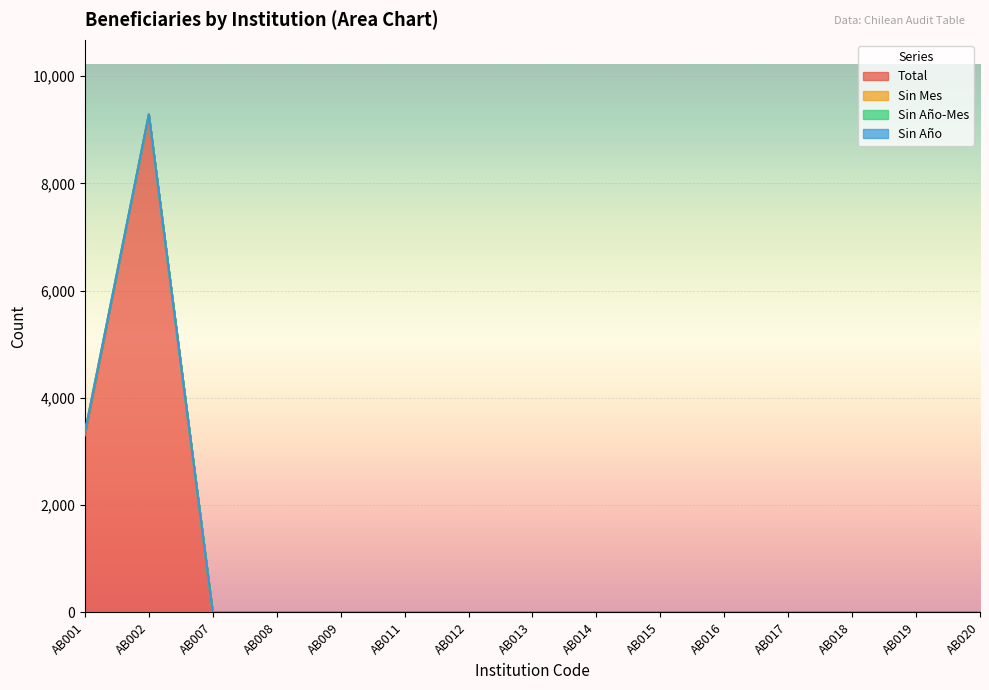

List the series in order of their peak value, lowest first.

Sin Año-Mes, Sin Año, Sin Mes, Total